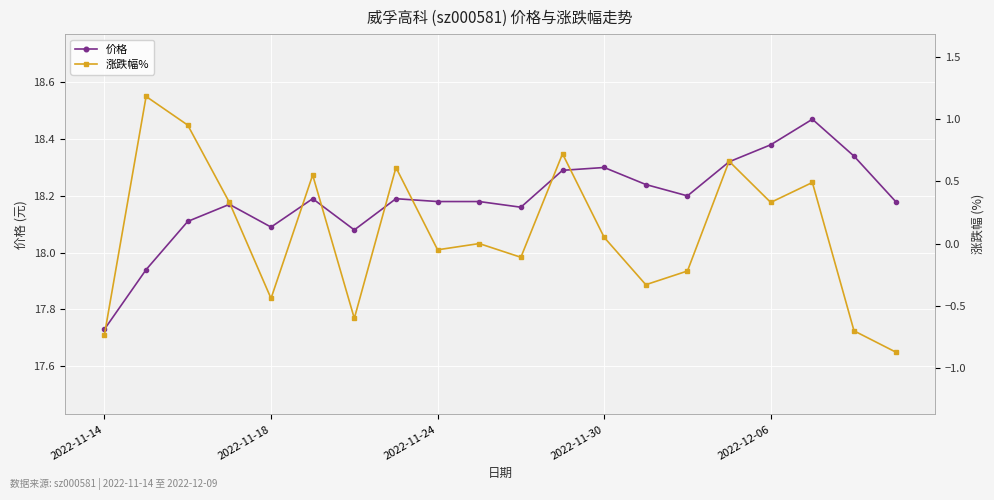

Which category has the lowest value in the 价格 series?

2022-11-14